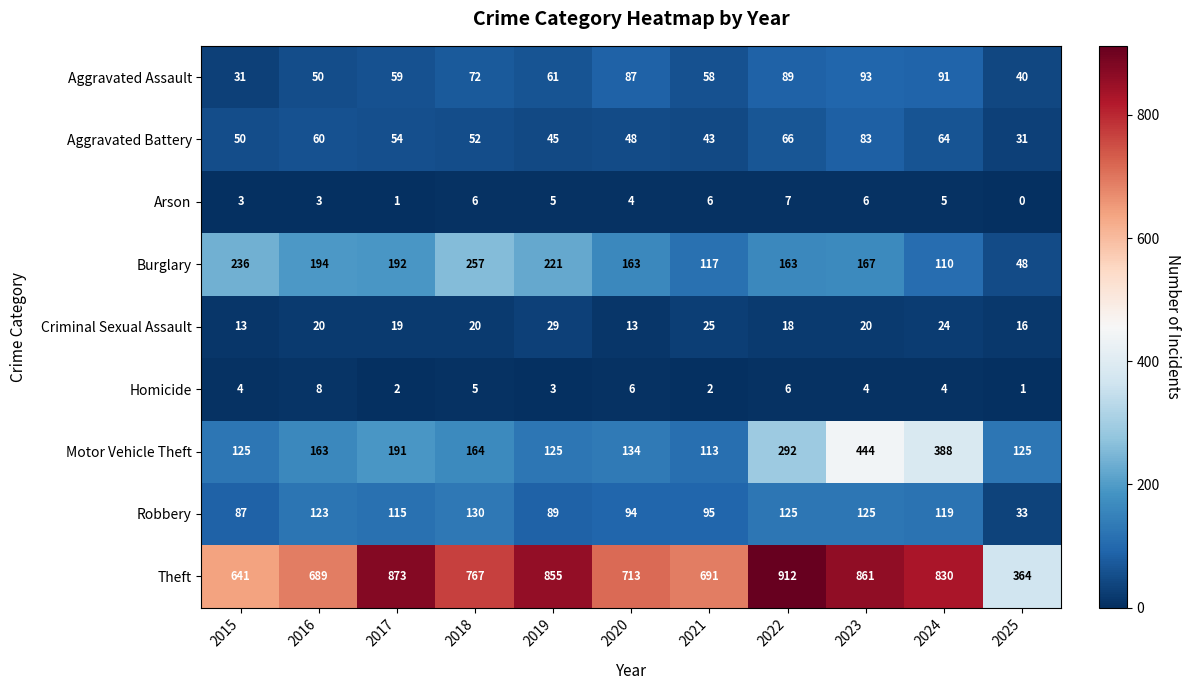

Where is Aggravated Assault nearest to the value 62?

2019